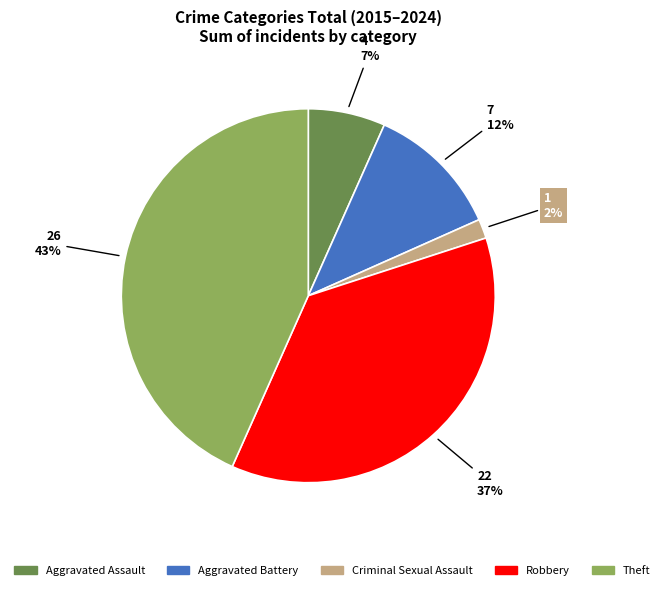

Which has a higher value, Aggravated Assault or Theft?

Theft